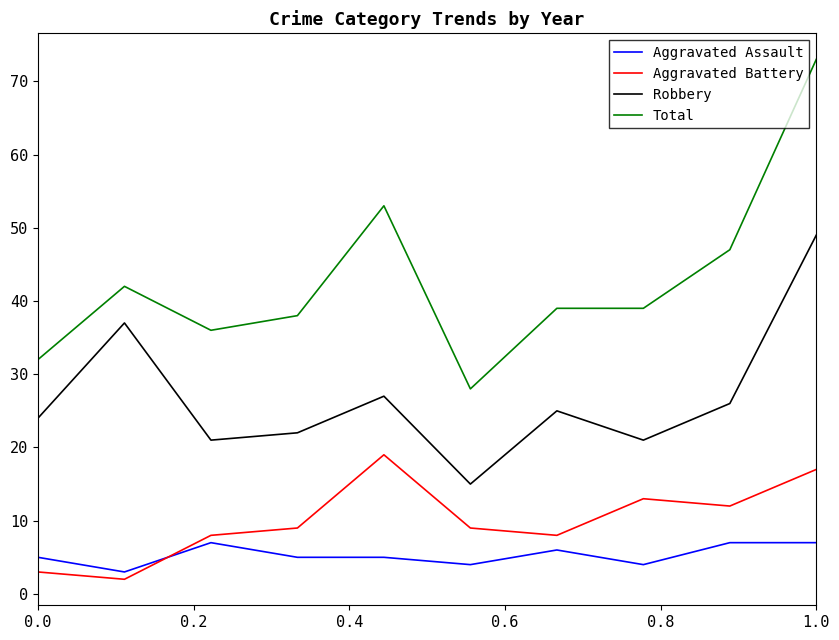

Which series has the largest range (max minus min)?

Total